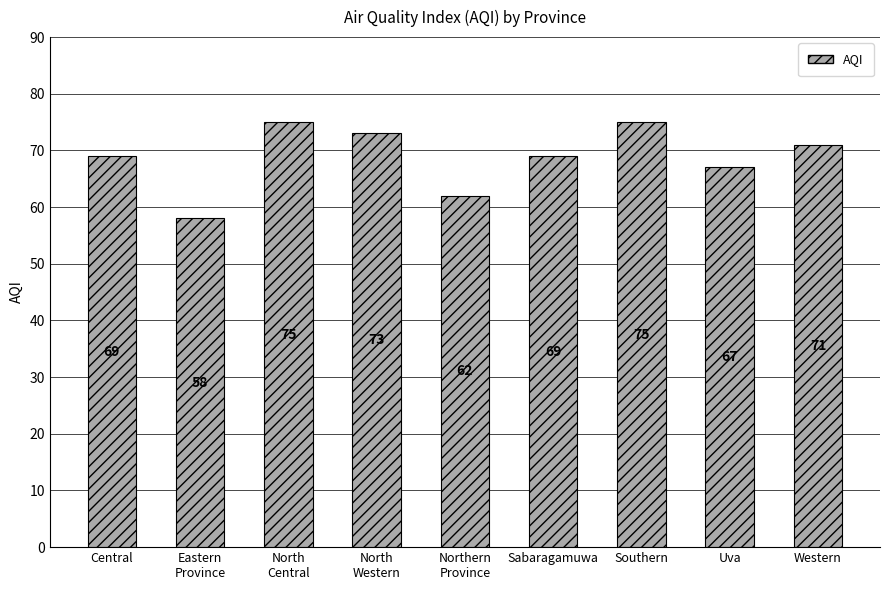

What position from the right is Northern
Province?

5